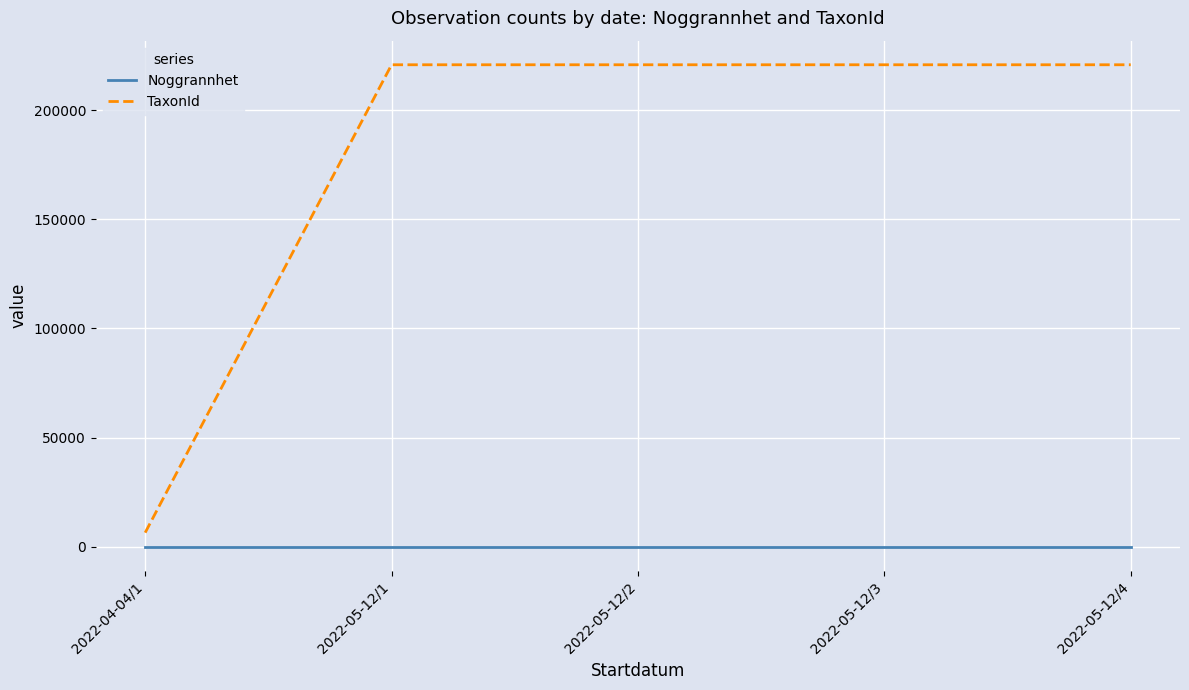

List the series in order of their overall mean, highest first.

TaxonId, Noggrannhet